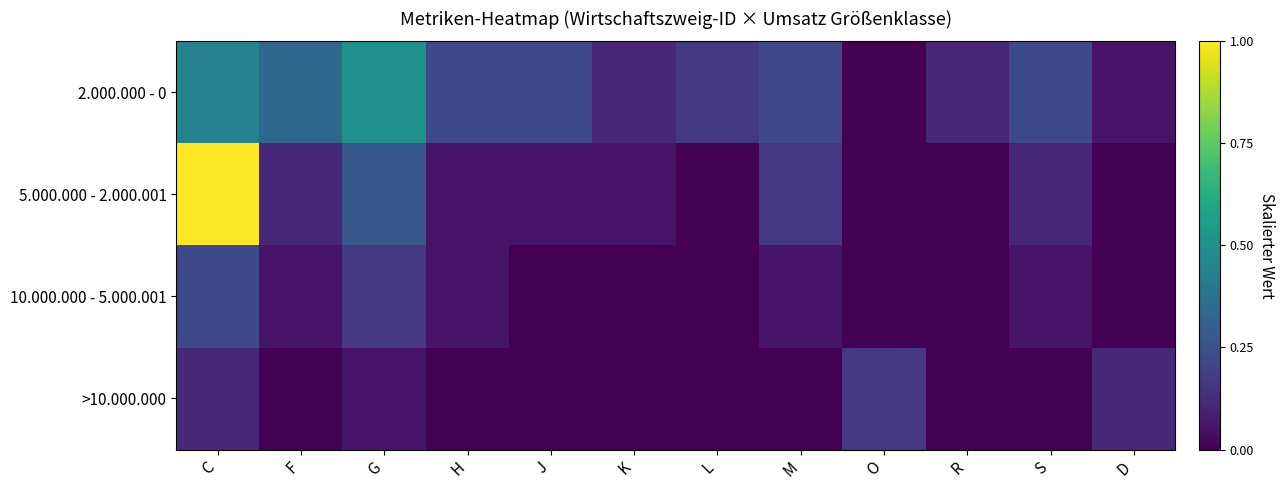

What is the difference between the highest and lowest values at G?

0.4